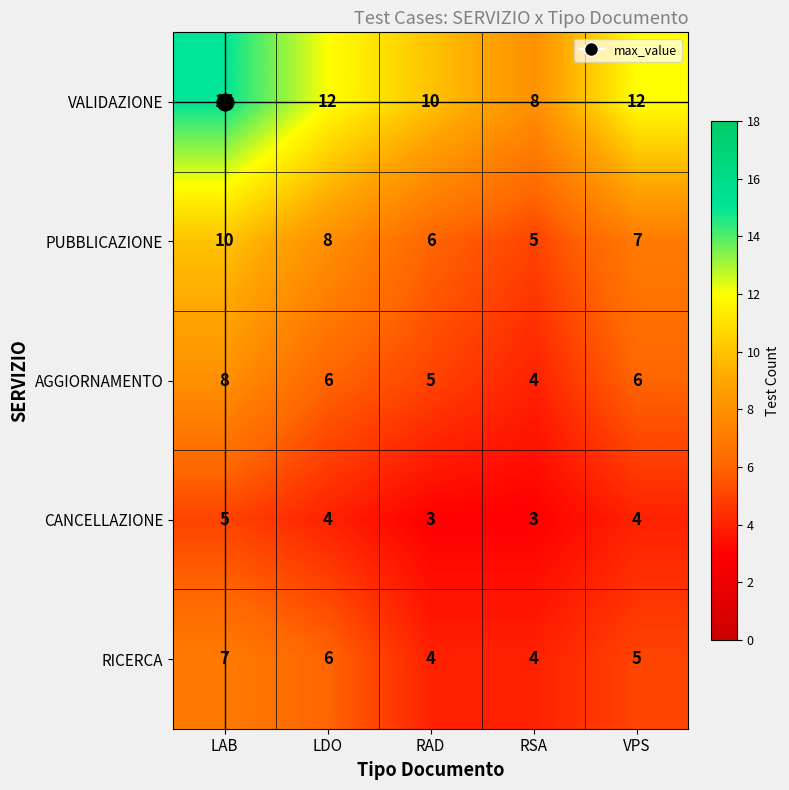

What is the sum of all CANCELLAZIONE values?

19